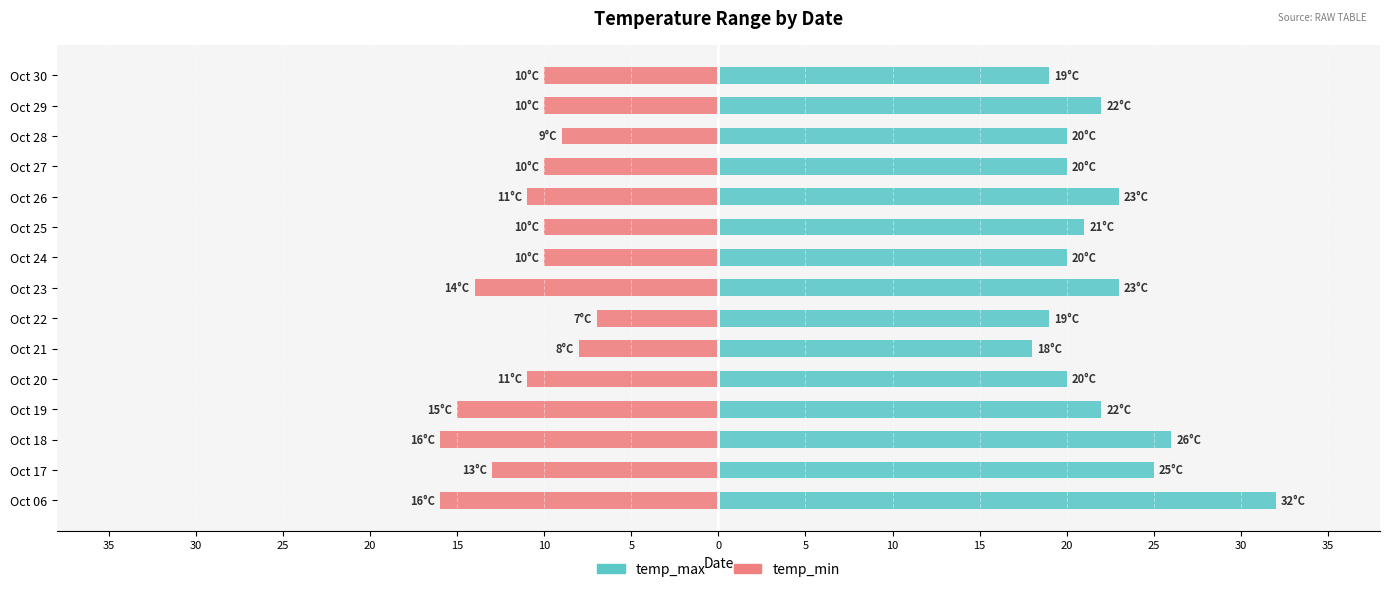

Does the chart contain any negative values?

Yes